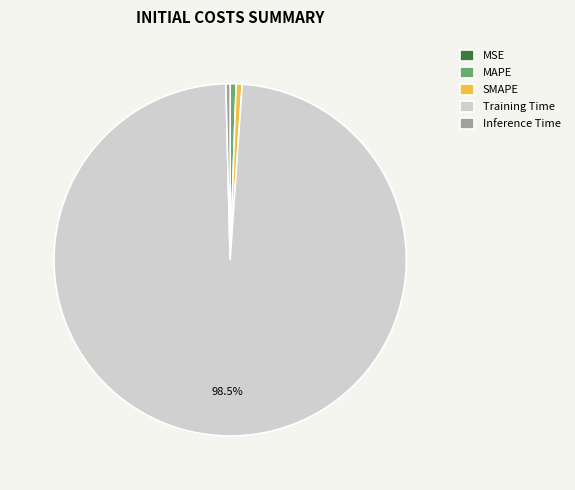

Is Training Time the majority of the pie?

Yes